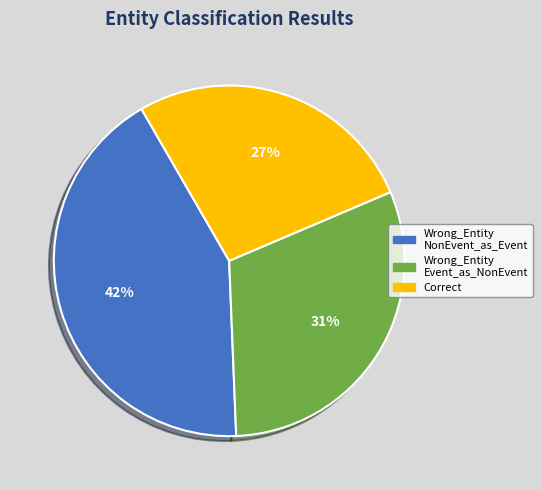

Does any single category account for the majority?

No